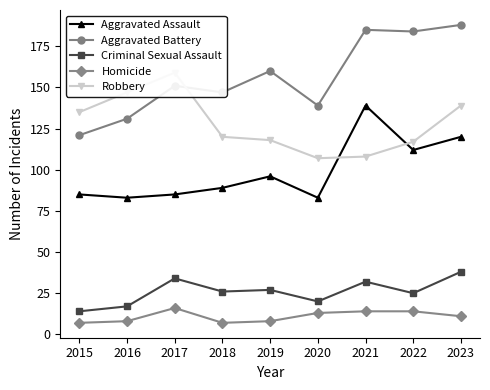

Is the value of Homicide at 2021 greater than the value of Robbery at 2015?

No